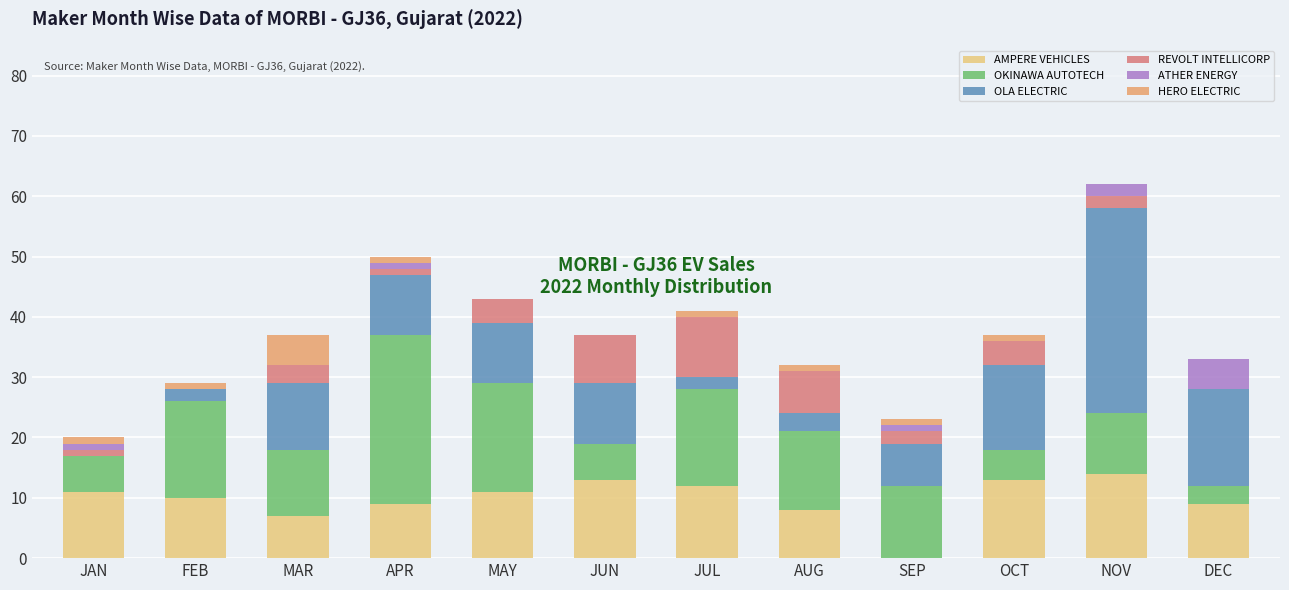

What is the total value across all series at FEB?

29